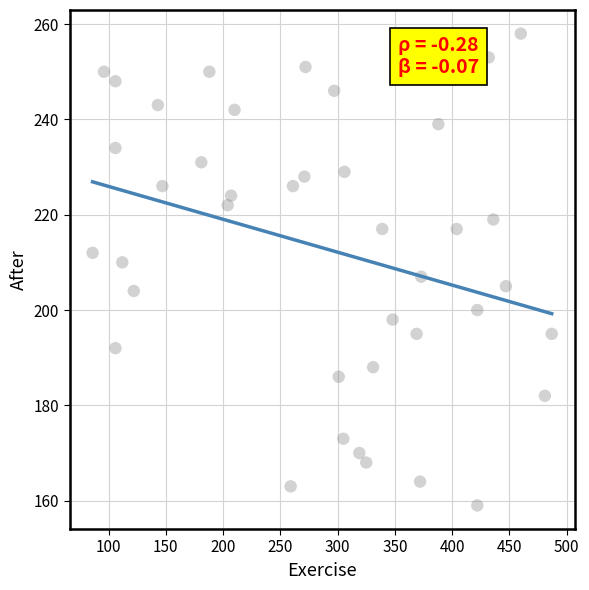

What is the range of X values (max minus min)?

401